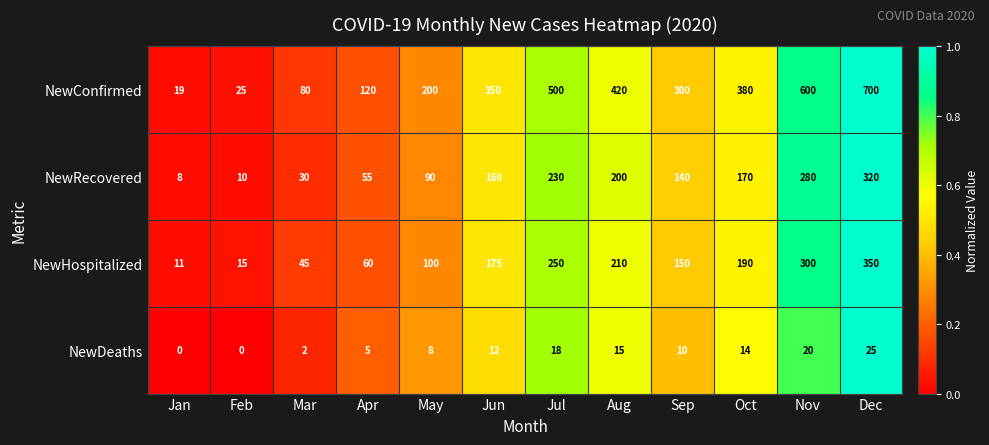

What is the difference between the highest and lowest values at Nov?

580